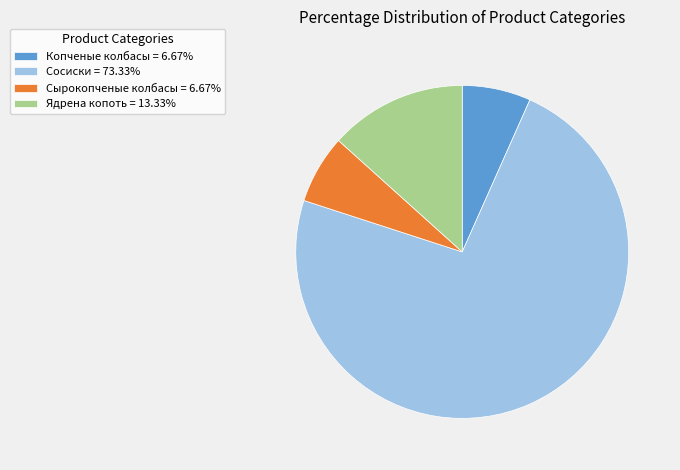

Is there any slice that represents more than half of the pie?

Yes